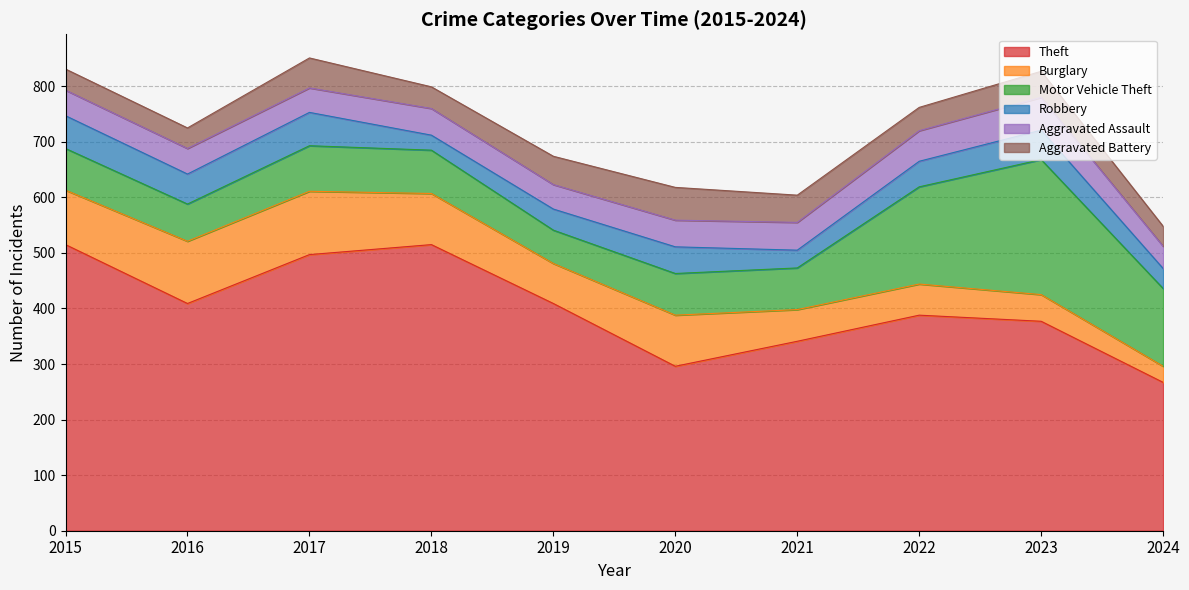

True or false: Theft and Robbery cross at least once.

False